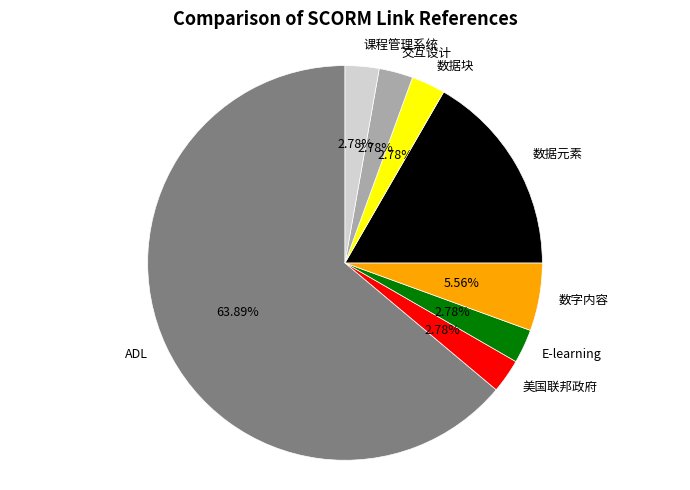

To the nearest percent, what is the combined percentage of 数字内容 and 数据块?

8%